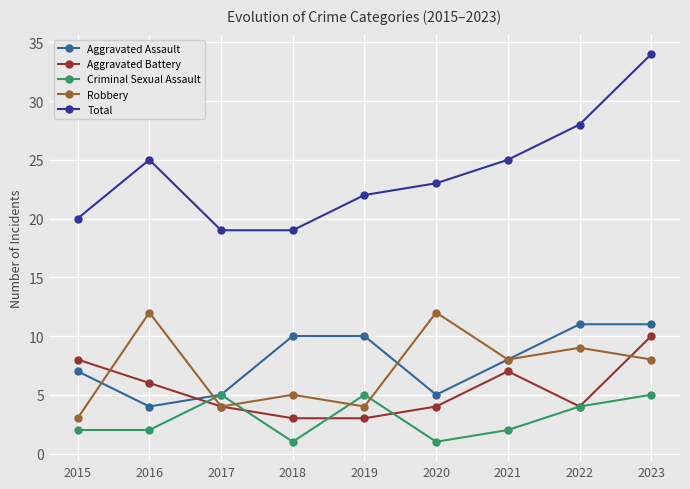

True or false: Aggravated Assault and Total intersect in this chart.

False